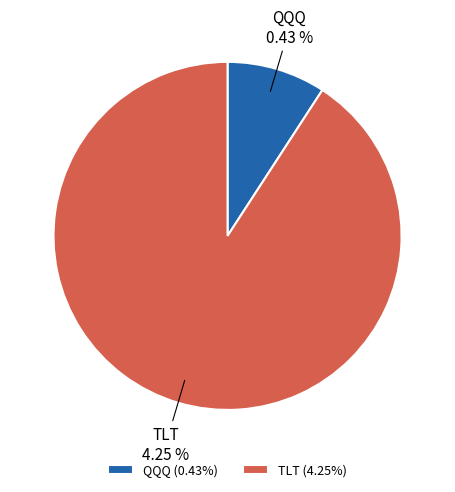

To the nearest percent, what portion does QQQ represent?

9%